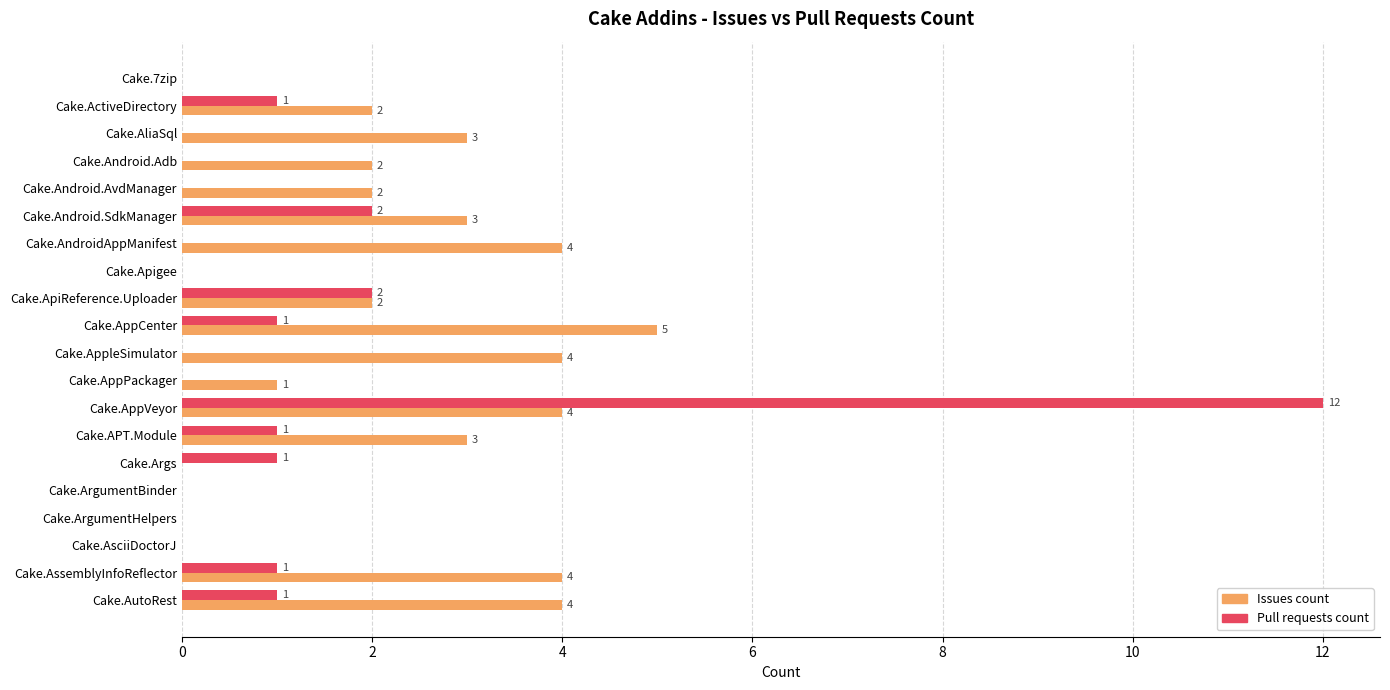

Between Cake.ApiReference.Uploader and Cake.Args, which series saw the biggest shift?

Issues count